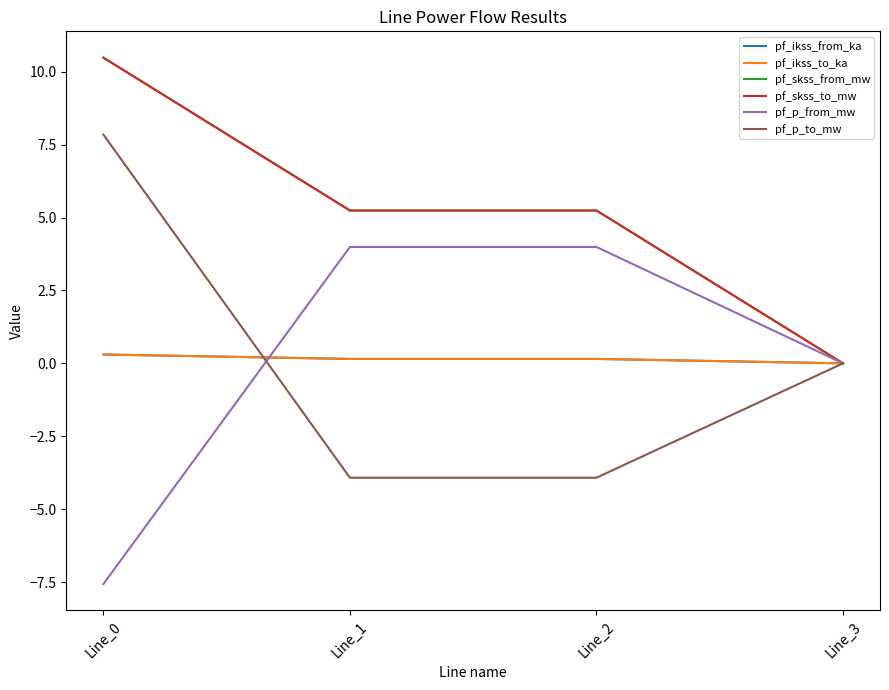

Does the chart display data point markers on the line(s)?

No